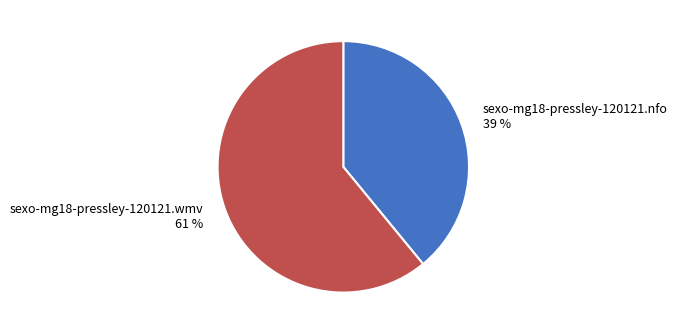

To the nearest percent, what is the average slice percentage?

50%